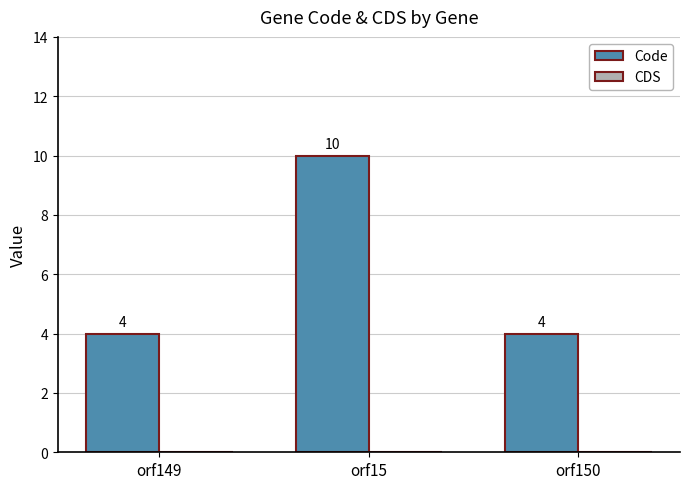

The value at orf150 is 4. True or false?

True